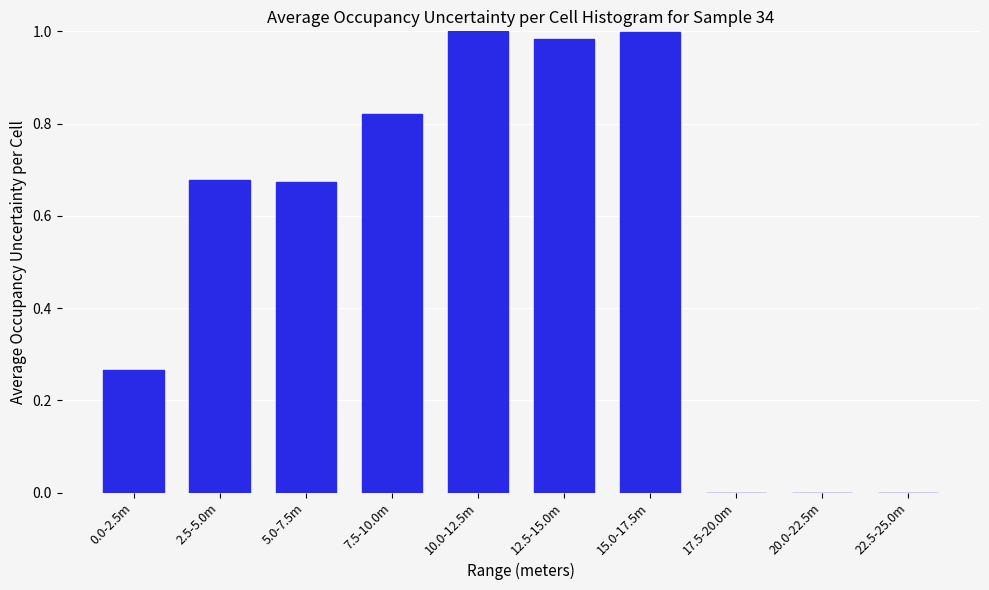

What is the sum of the values at 15.0-17.5m and 12.5-15.0m?

2.0